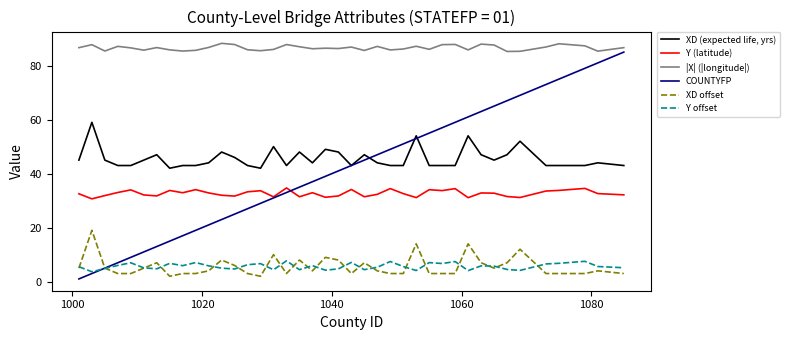

True or false: XD offset has more than 0 interior local peaks.

True